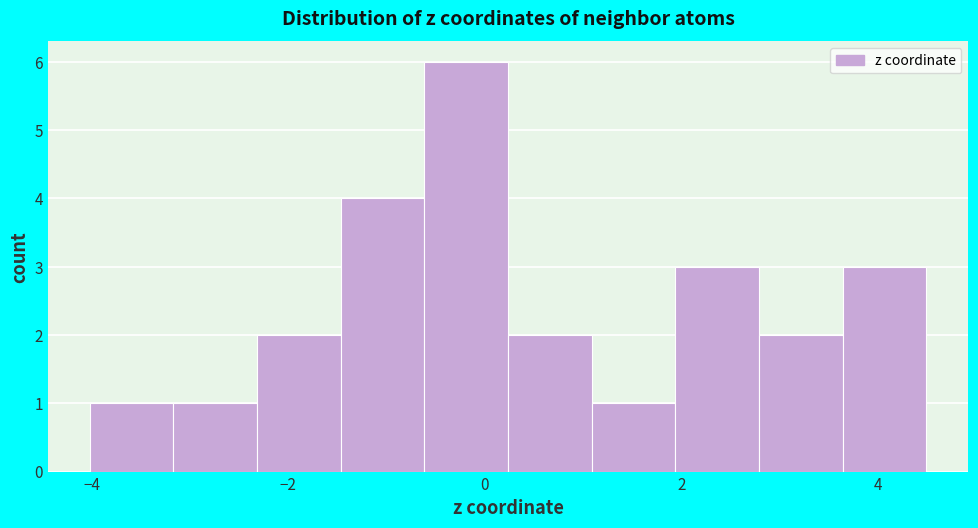

Reading left to right, list every bar in this chart as the range it spans on the x-axis followed by its height. Neither the bar edges nor the heights are printed on the chart, so give them approximately, as read against the axes.

-4.0 to -3.2: 1
-3.2 to -2.4: 1
-2.4 to -1.4: 2
-1.4 to -0.6: 4
-0.6 to 0.2: 6
0.2 to 1.0: 2
1.0 to 2.0: 1
2.0 to 2.8: 3
2.8 to 3.6: 2
3.6 to 4.4: 3